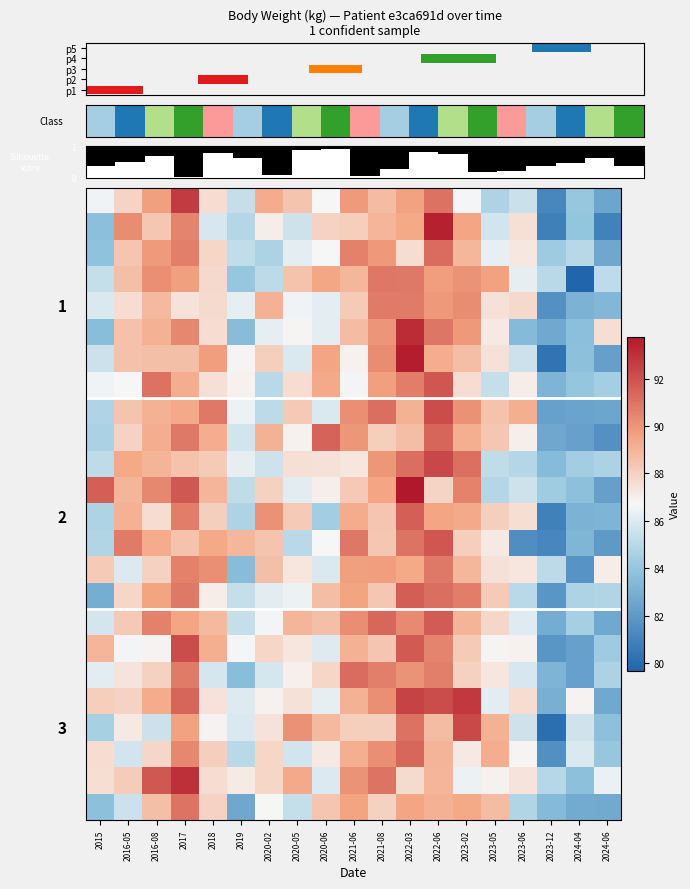

At how many categories does at least one series exceed 29?

19